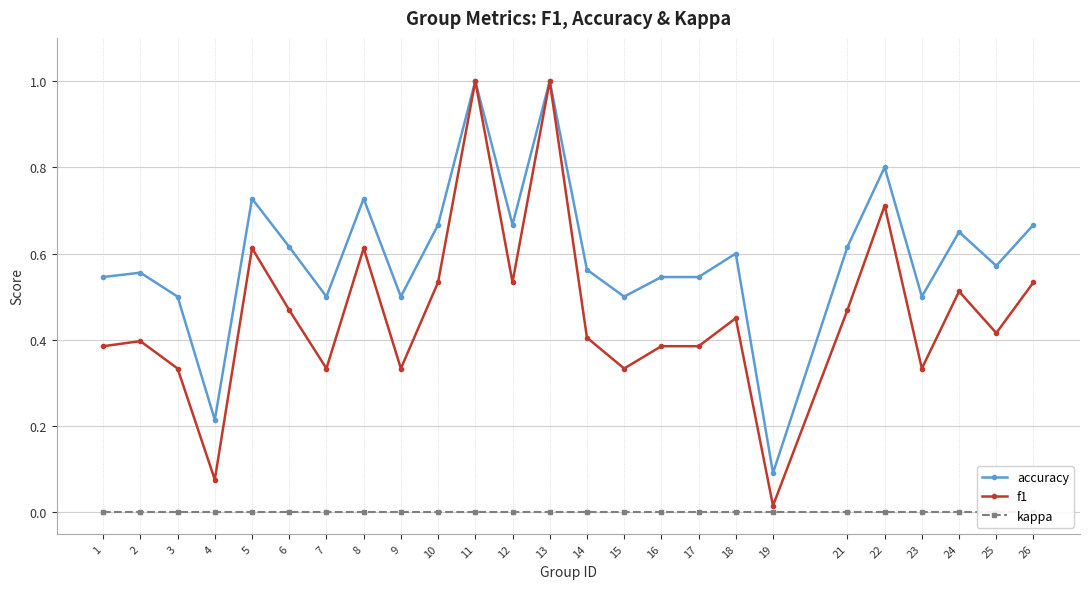

At which label does accuracy reach its minimum?

19